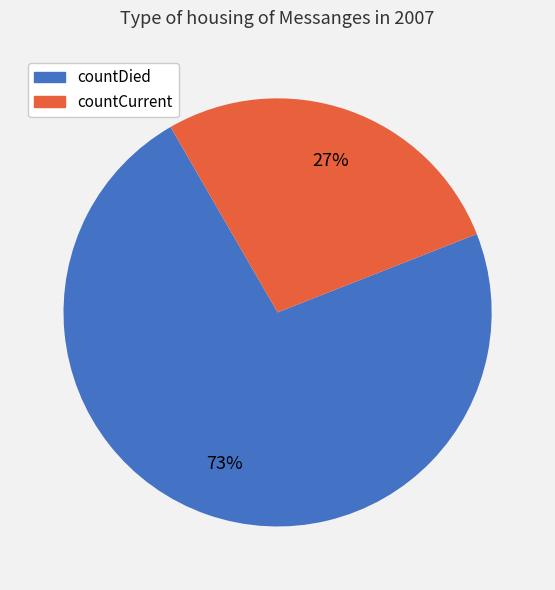

How many slices are in this pie chart?

2